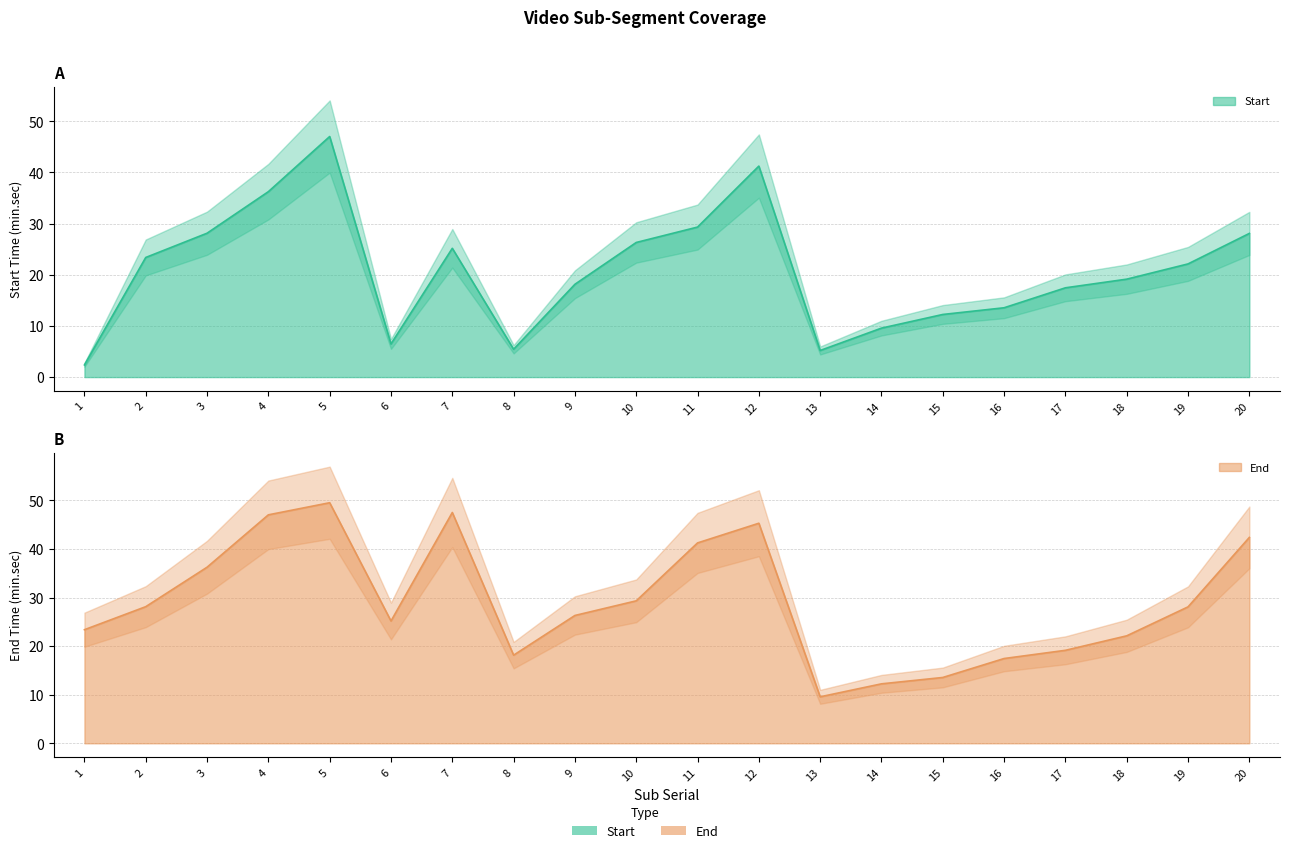

Rank the categories by End value from lowest to highest.

13, 14, 15, 16, 8, 17, 18, 1, 6, 9, 19, 2, 10, 3, 11, 20, 12, 4, 7, 5